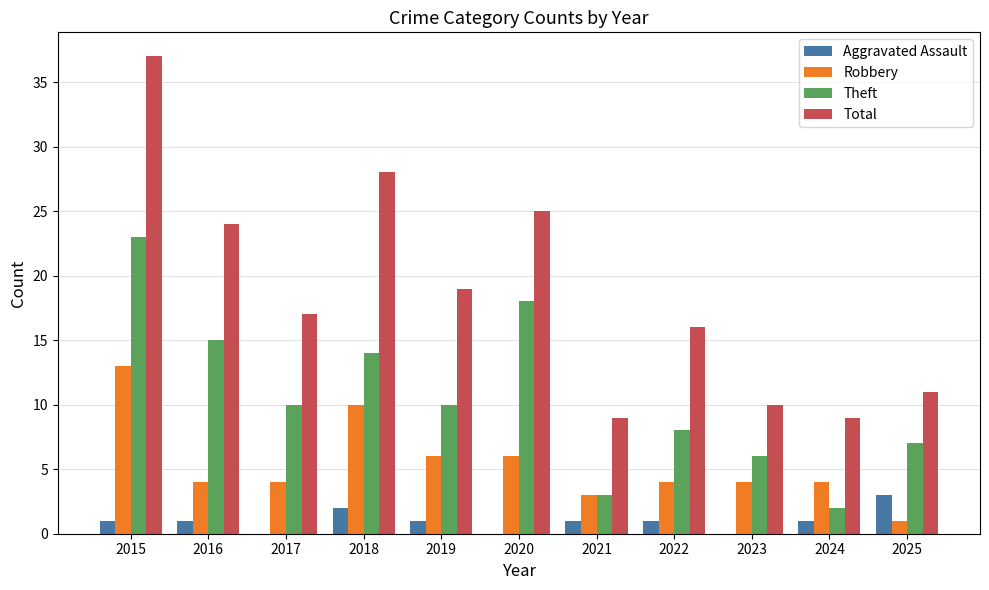

What is the sum of the Robbery values at 2023 and 2016?

8